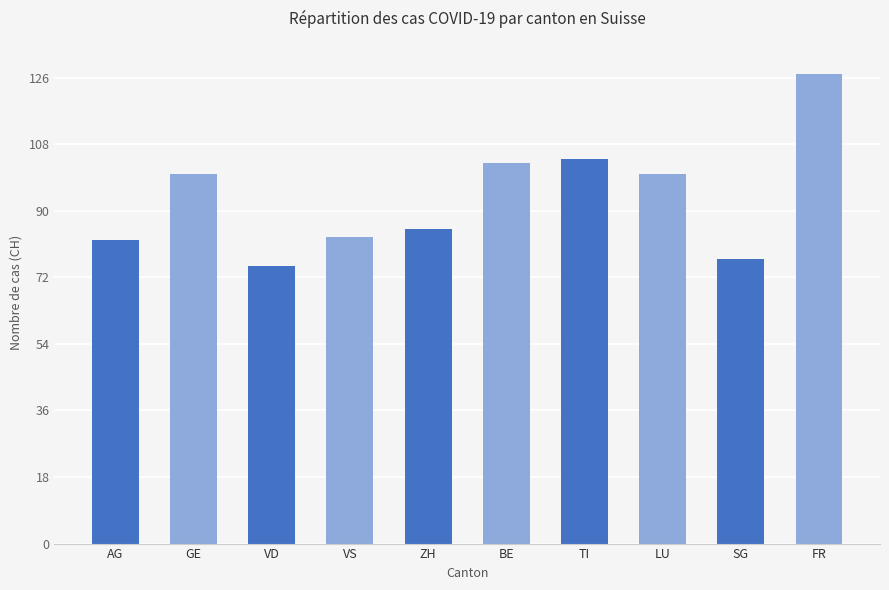

Is it true that the value at LU is 167?

False